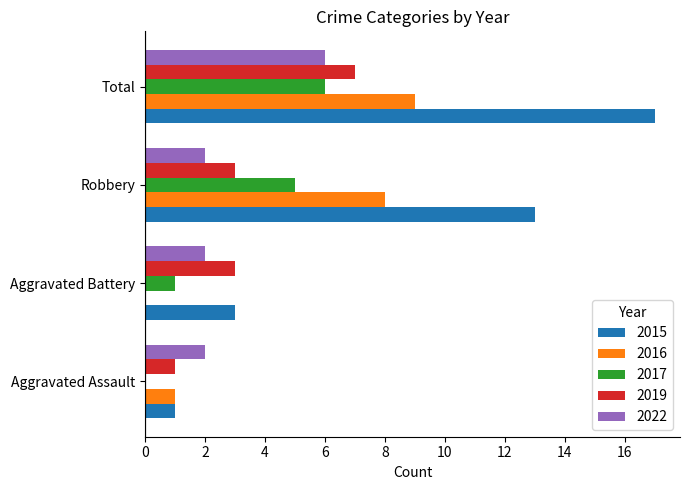

Is the value of 2019 at Aggravated Assault greater than the value of 2015 at Robbery?

No